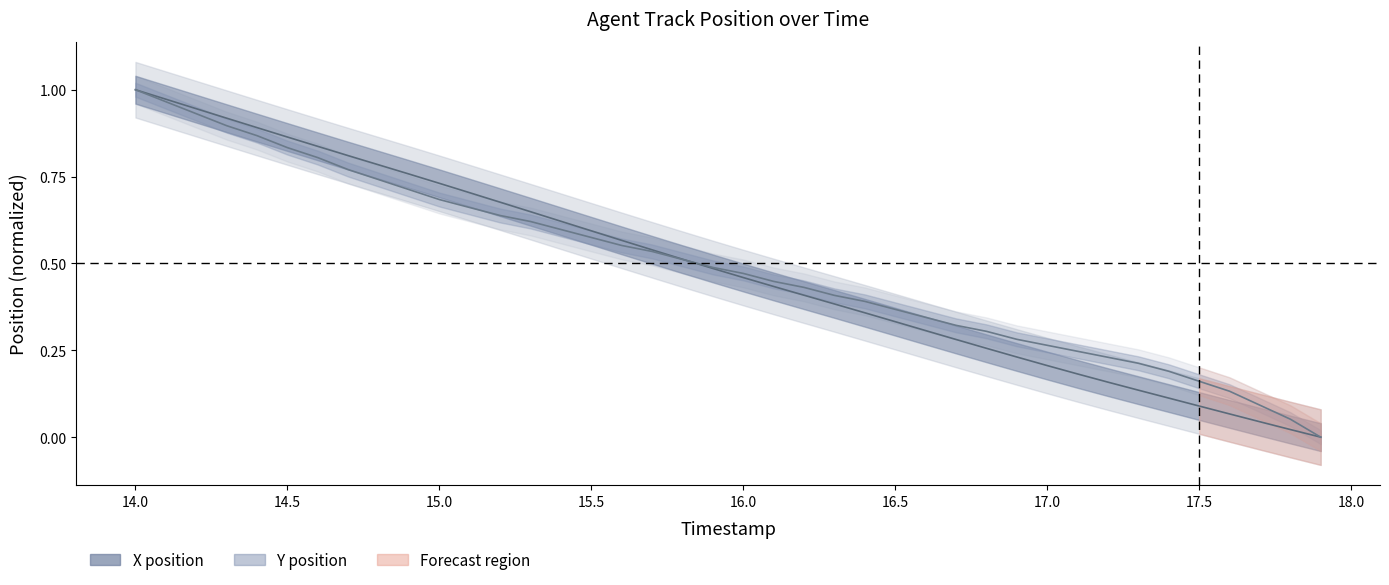

How many times do X and Y cross each other?

1